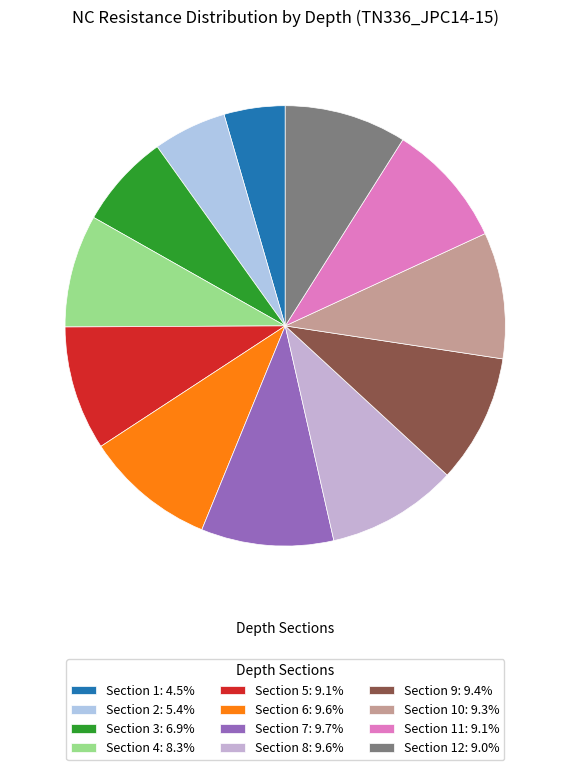

How many segments does this pie chart have?

12